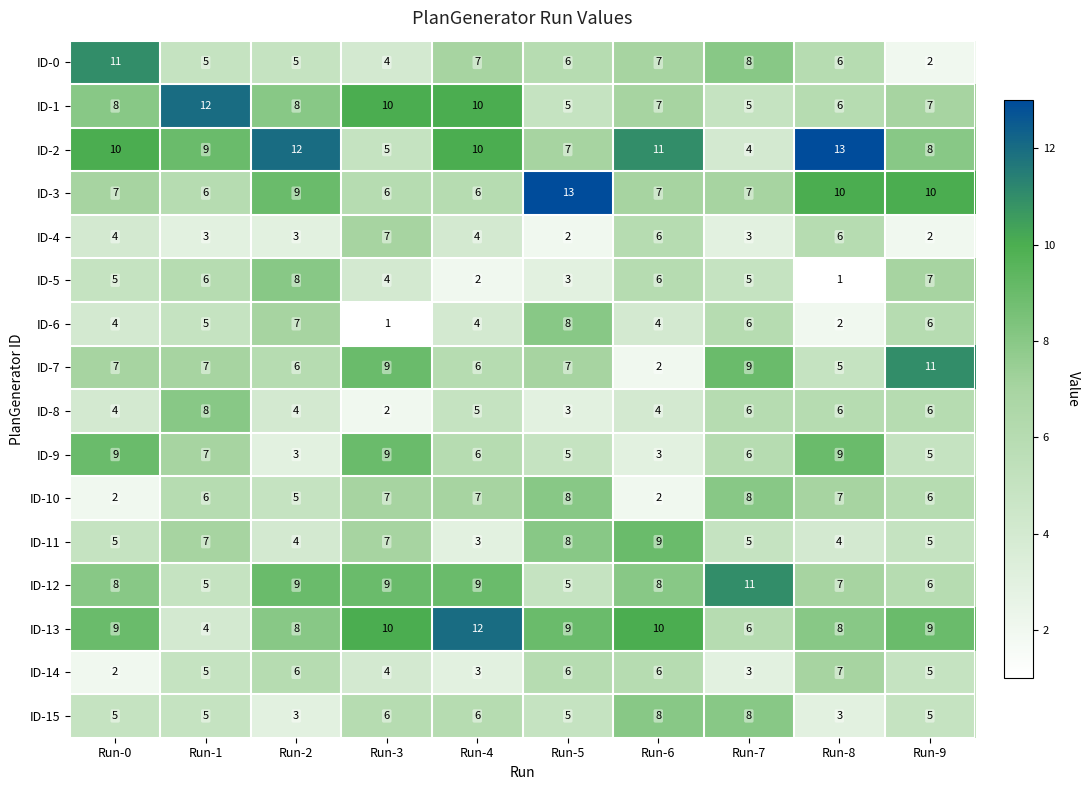

The value of ID-0 at Run-5 is 6. True or false?

True